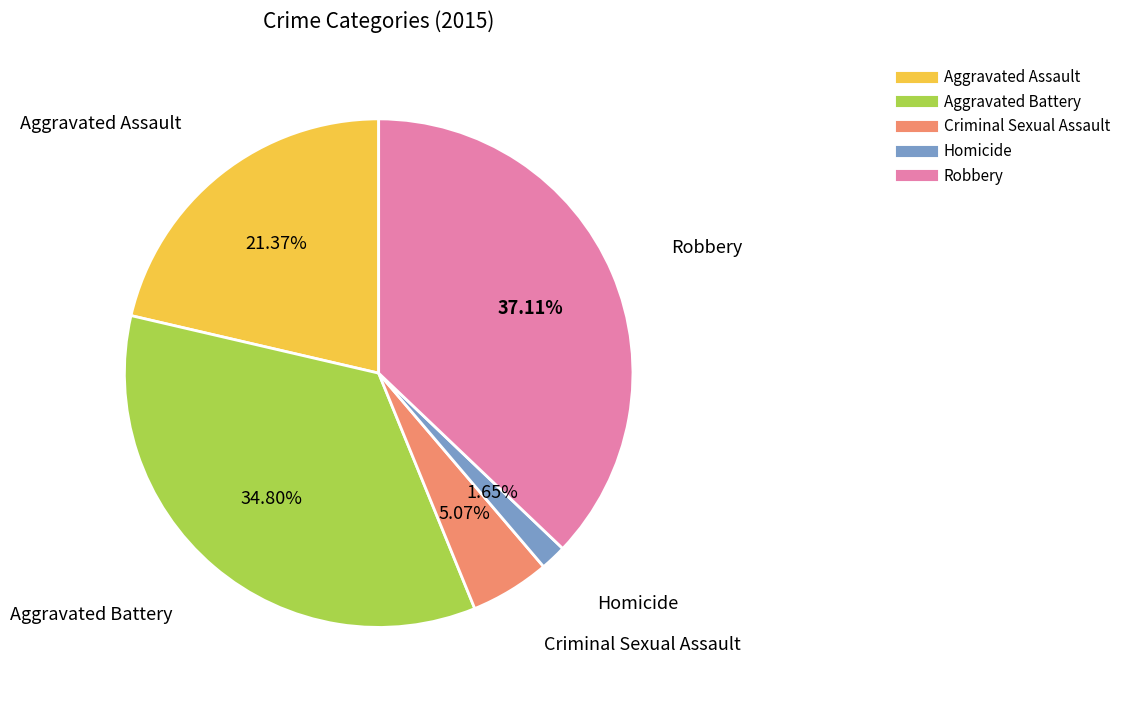

To the nearest percent, what portion does Homicide represent?

2%